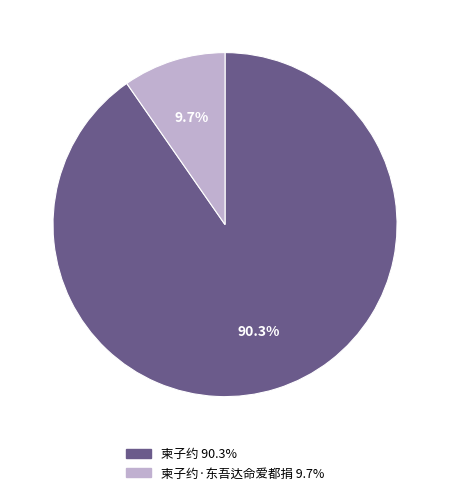

Does any single category account for the majority?

Yes